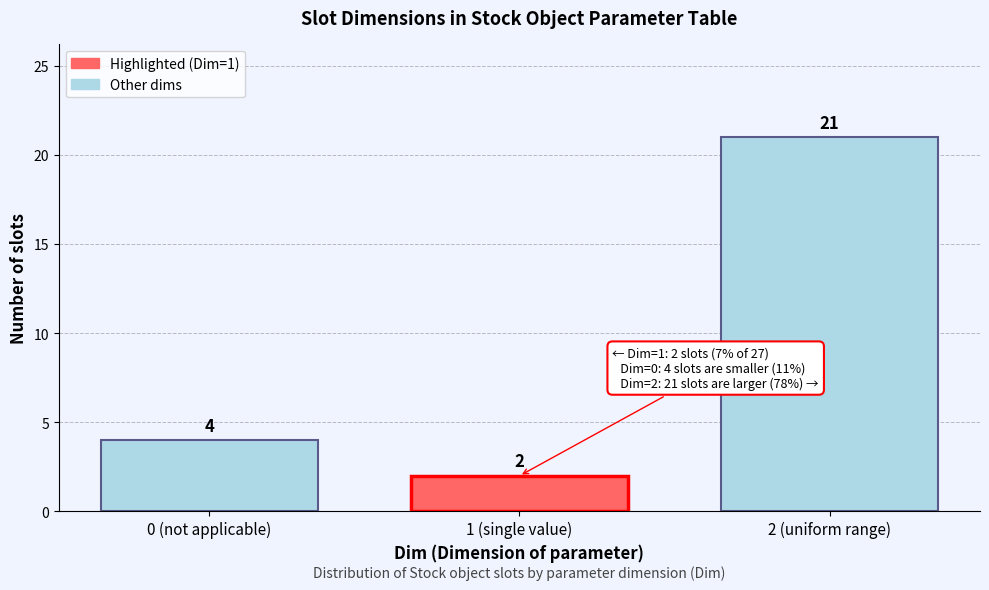

Reading left to right, transcribe all the data shown in this chart.

0 (not applicable)=4	1 (single value)=2	2 (uniform range)=21